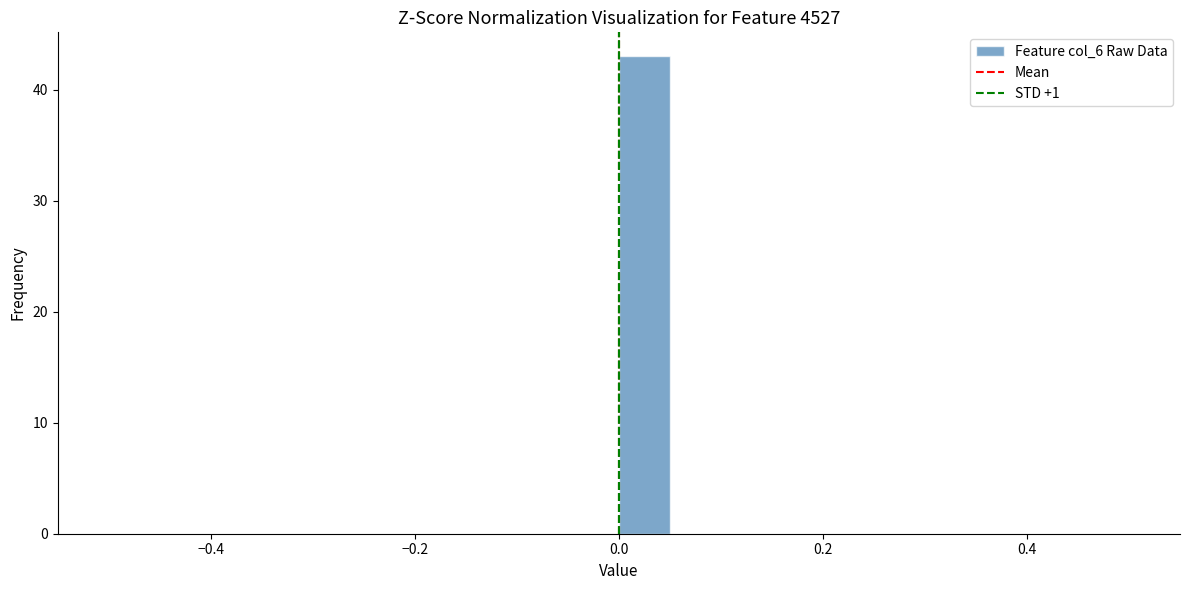

Around what value on the x-axis is the tallest bar? Give the approximate position of its centre, as read against the axis.

0.02